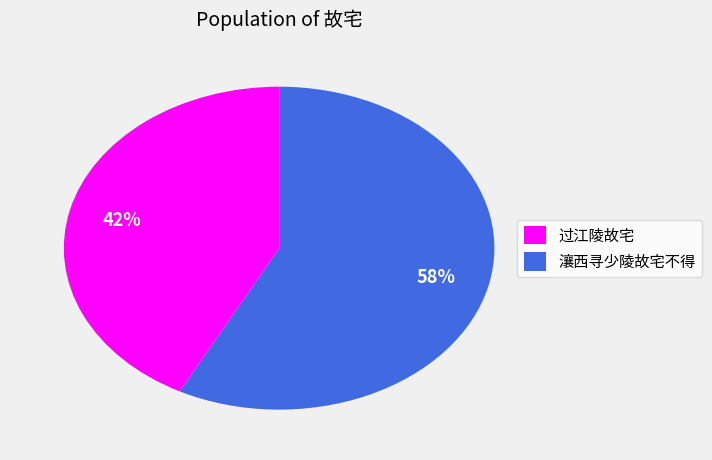

Between 瀼西寻少陵故宅不得 and 过江陵故宅, which is larger?

瀼西寻少陵故宅不得